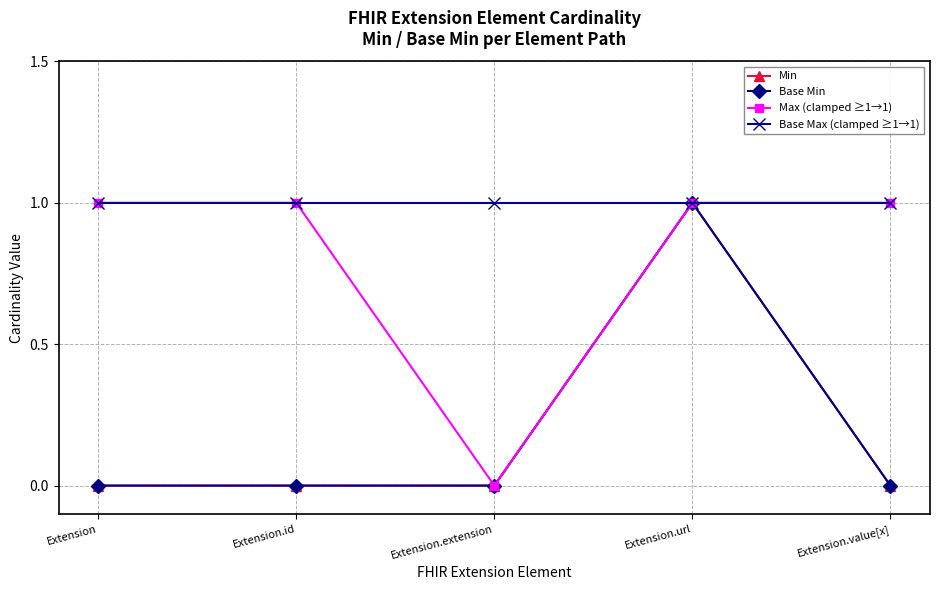

Is this an area chart (filled region under the line)?

No